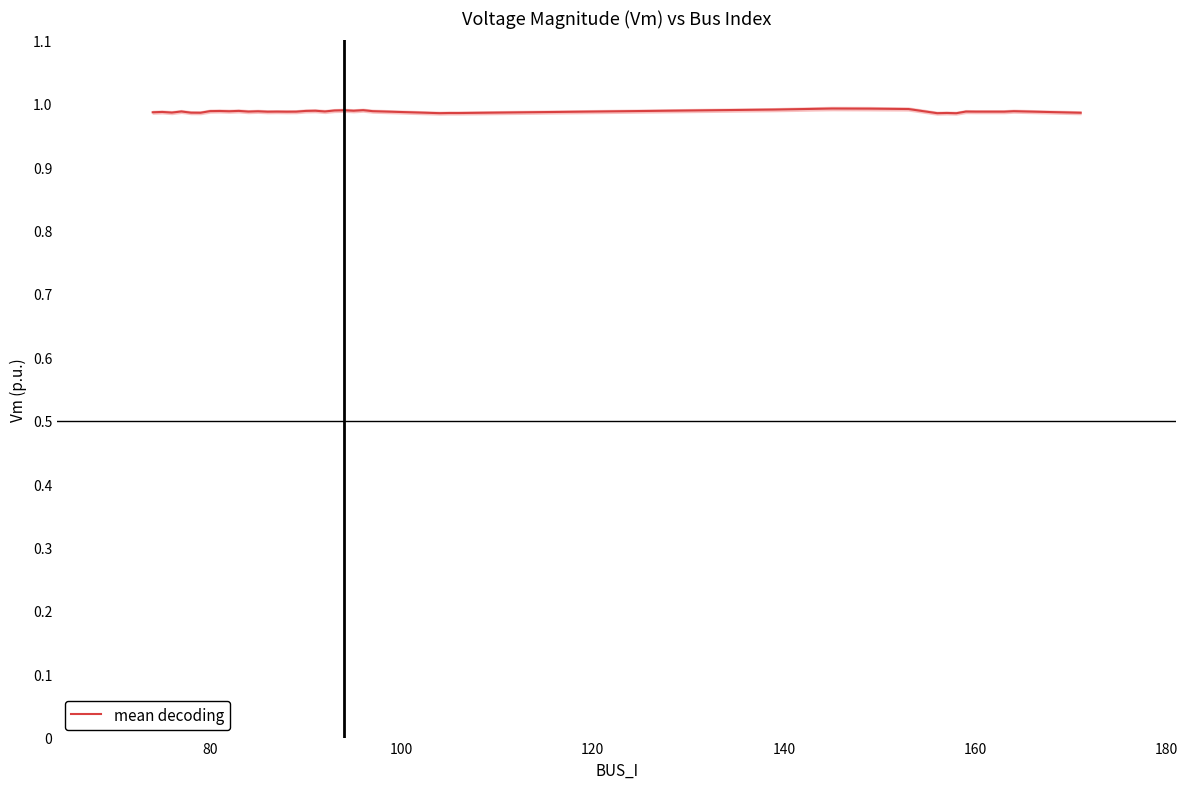

Reading left to right, transcribe all the data shown in this chart.

1.0	1.0	1.0	1.0	1.0	1.0	1.0	1.0	1.0	1.0	1.0	1.0	1.0	1.0	1.0	1.0	1.0	1.0	1.0	1.0	1.0	1.0	1.0	1.0	1.0	1.0	1.0	1.0	1.0	1.0	1.0	1.0	1.0	1.0	1.0	1.0	1.0	1.0	1.0	1.0